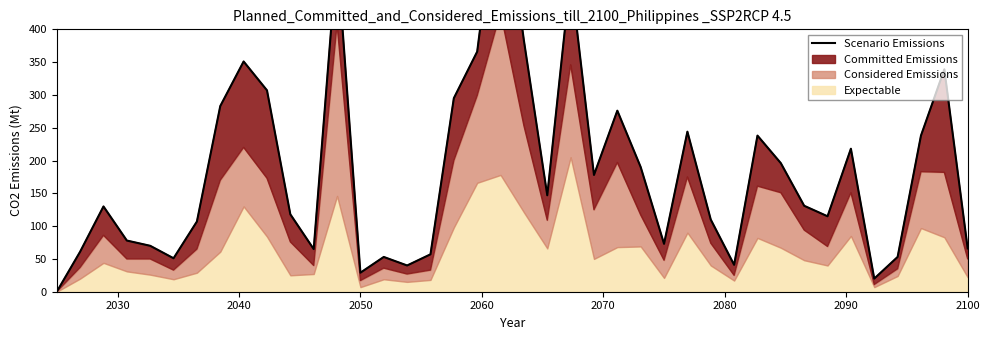

Reading right to left, transcribe all the data shown in this chart.

66	339	238	53	20	218	115	131	196	238	41	110	244	73	190	276	178	482	147	383	645	366	295	57	40	53	29	515	65	118	307	351	283	107	51	70	78	130	61	0